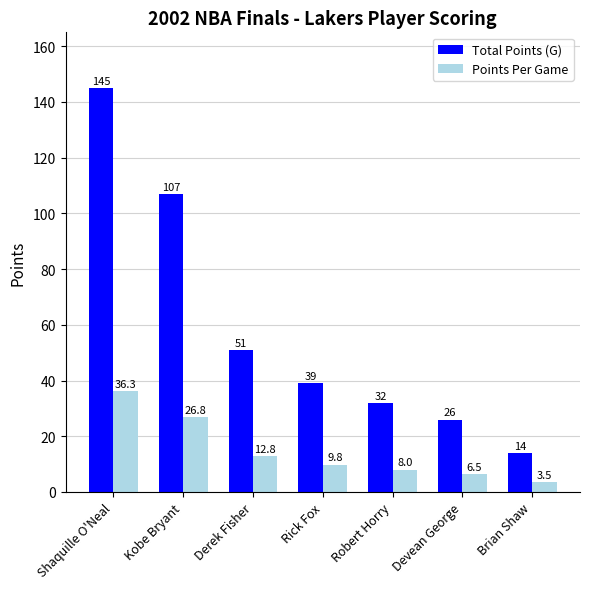

At which label is Points Per Game closest to 19?

Derek Fisher